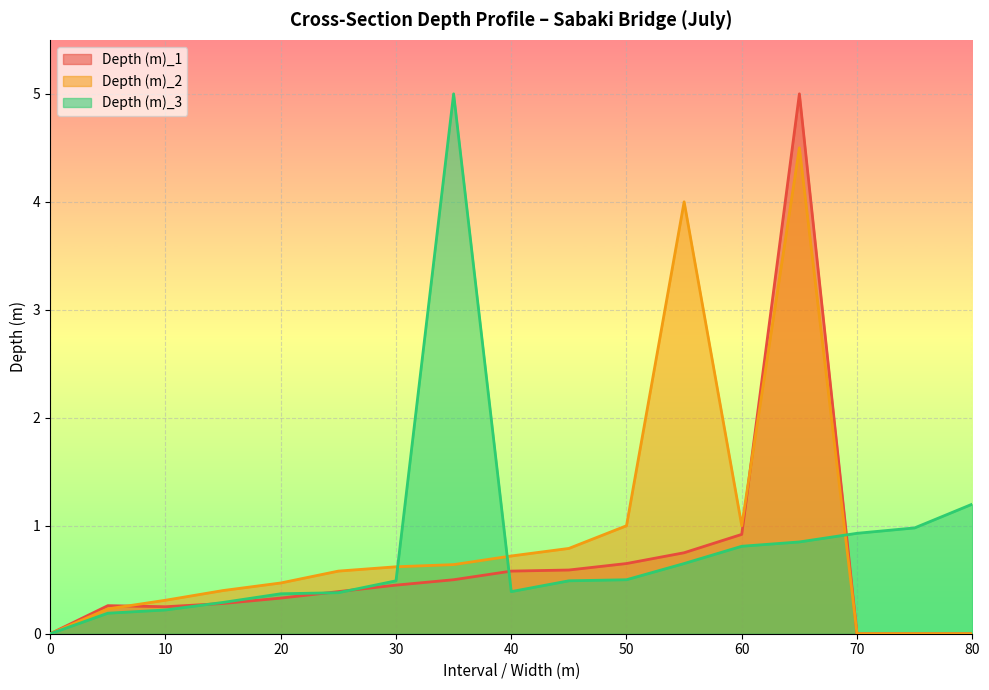

At which category does Depth (m)_1 reach its first local valley?

10